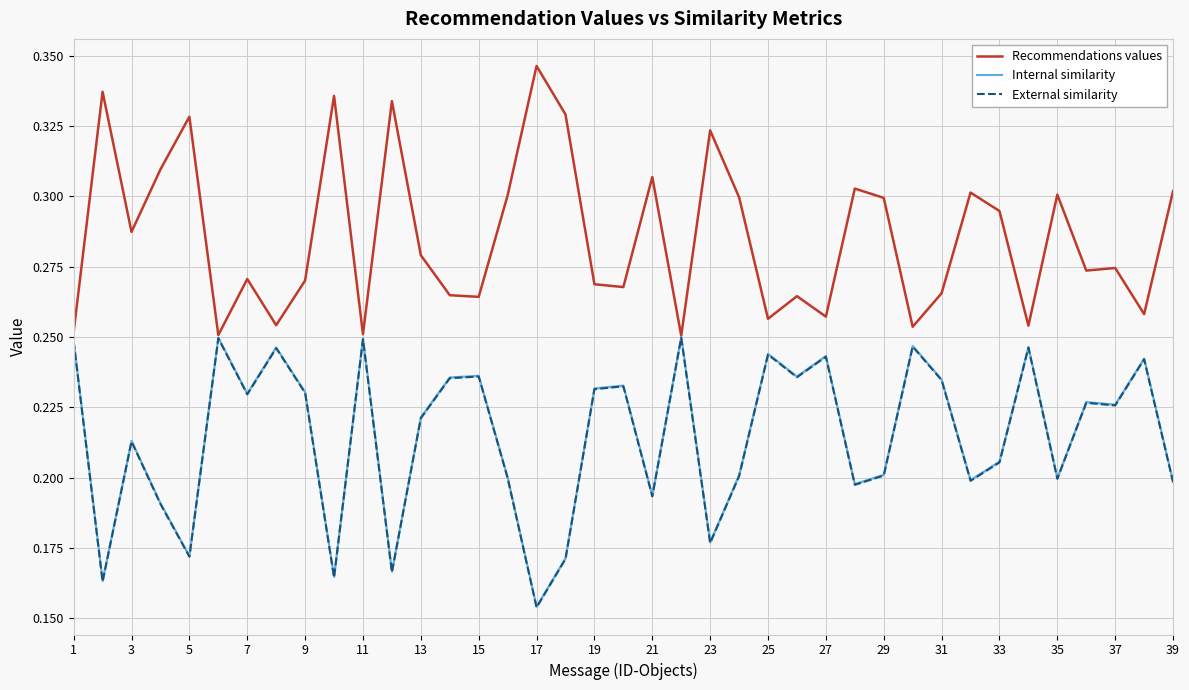

True or false: External similarity and Recommendations values intersect in this chart.

False